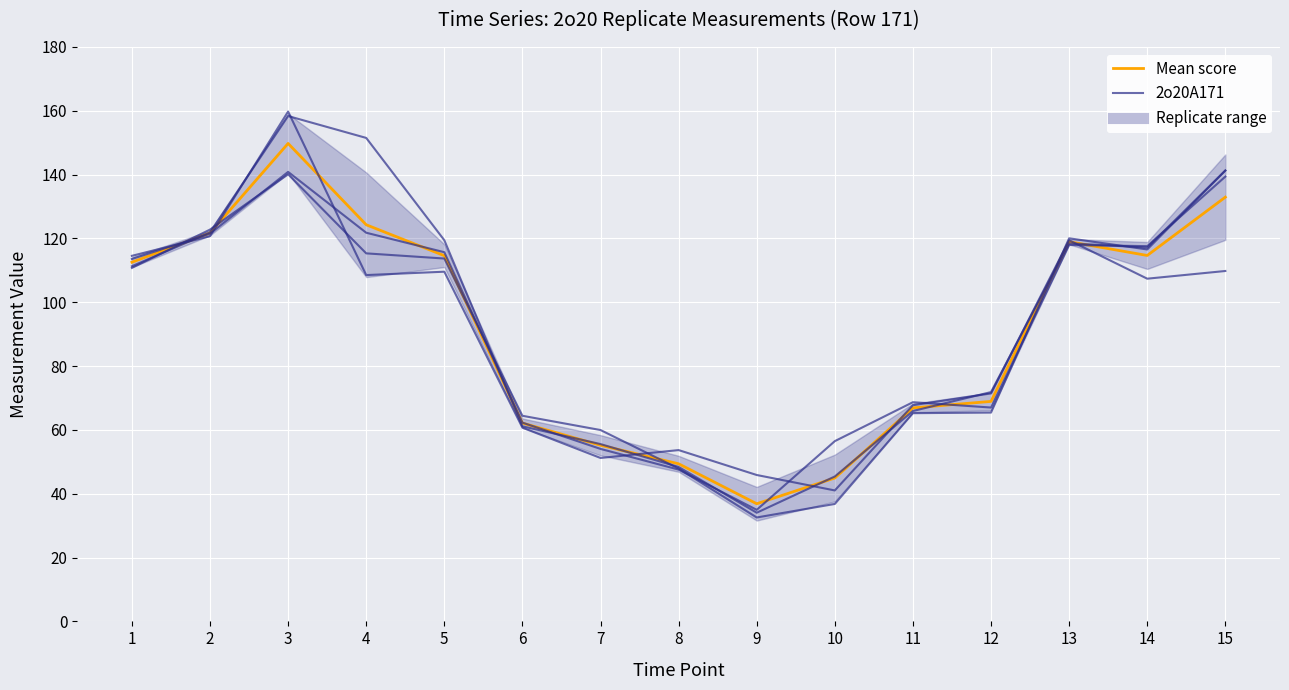

List the labels in order of Mean score value, largest first.

3, 15, 4, 2, 13, 14, 5, 1, 12, 11, 6, 7, 8, 10, 9